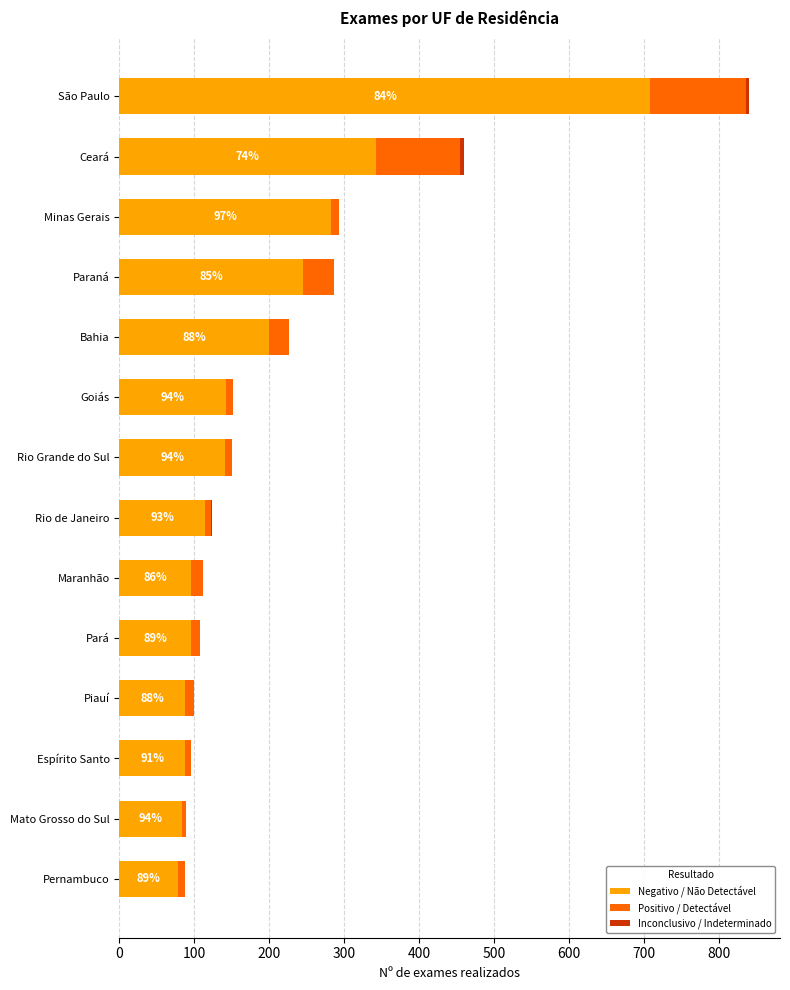

The Negativo / Não Detectável series shows 322 at Bahia. True or false?

False